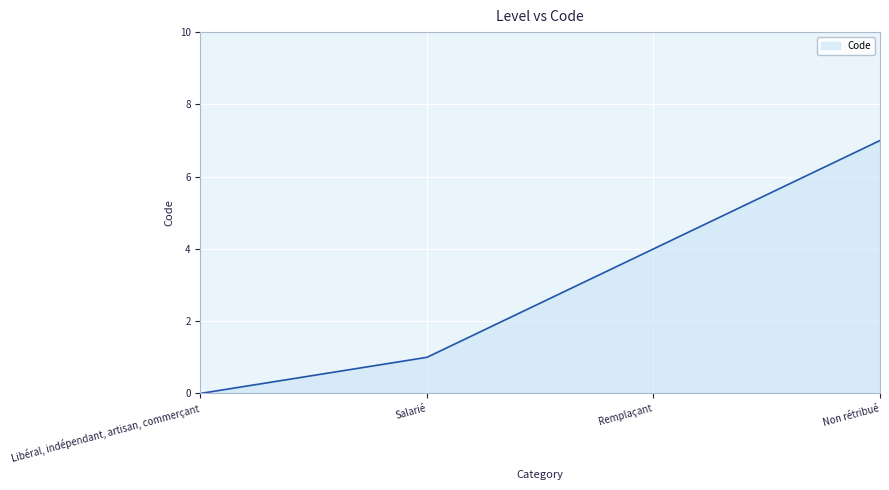

Which has a higher value, Non rétribué or Libéral, indépendant, artisan, commerçant?

Non rétribué